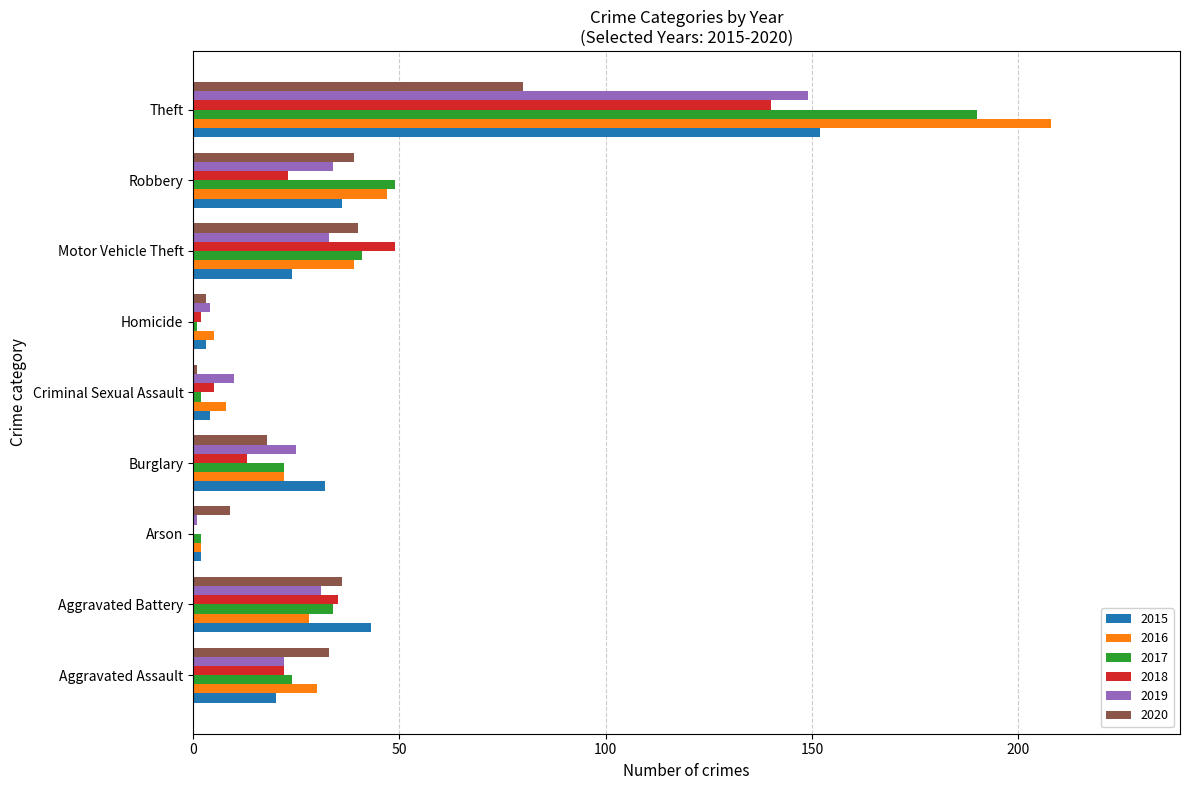

Which series changed the most between Robbery and Theft?

2016